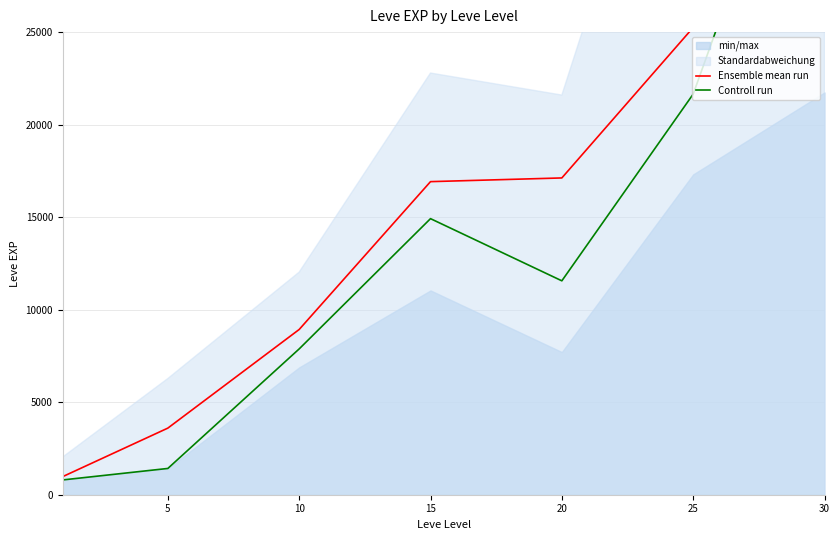

Which series changed the most between 15 and 25?

Ensemble mean run